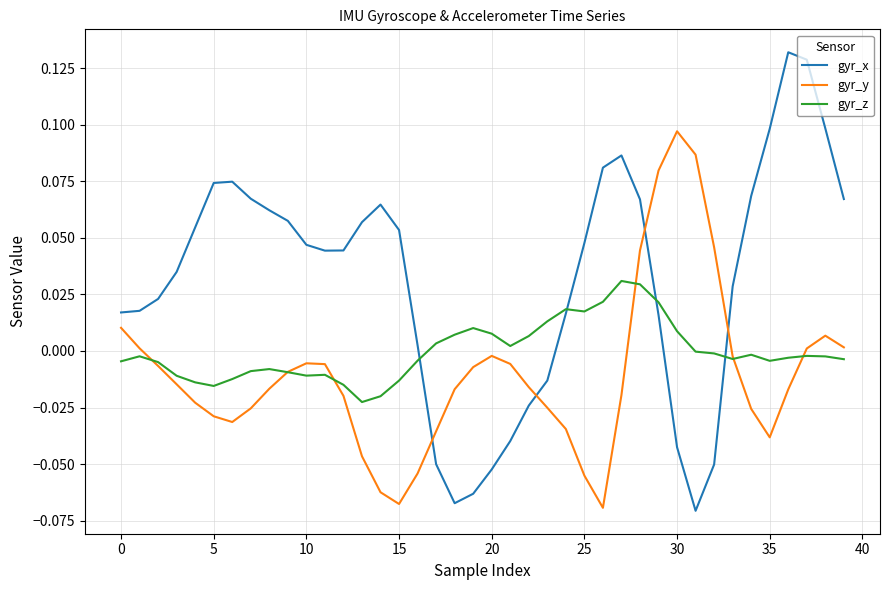

After their last crossing, which series has the higher values: gyr_z or gyr_y?

gyr_y